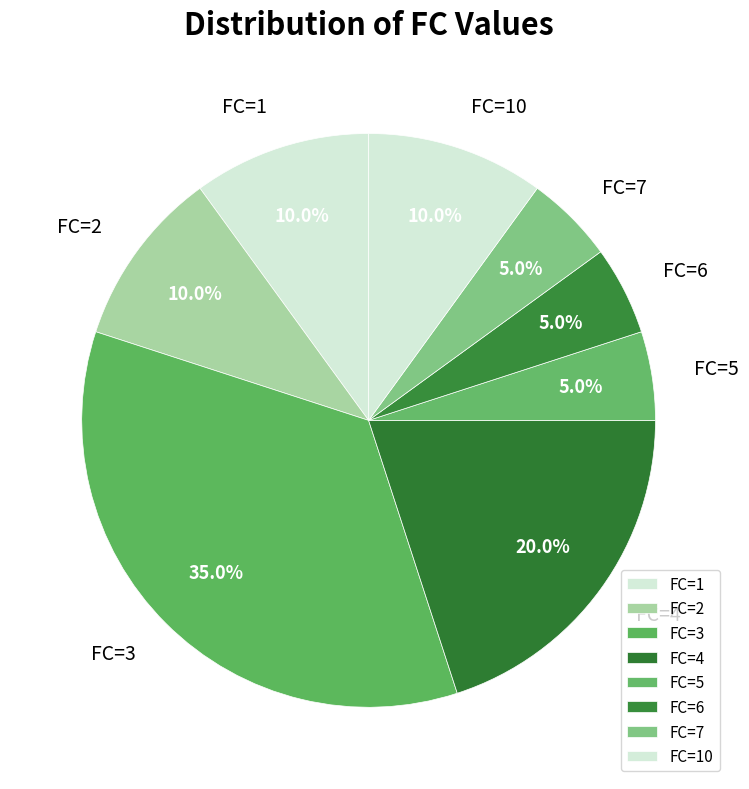

Is it true that FC=1 is 1% of the pie?

False